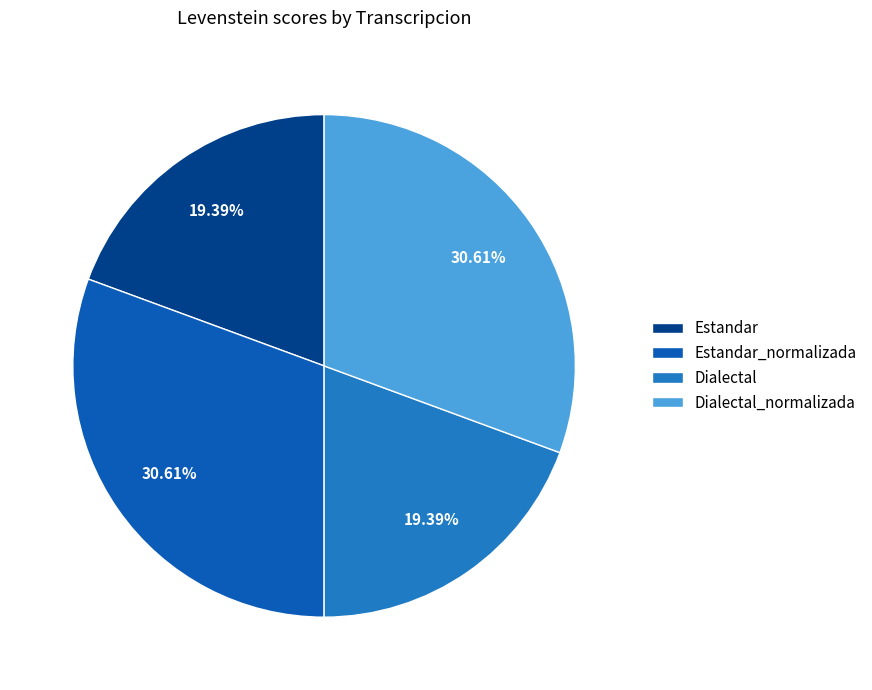

How many slices are in this pie chart?

4